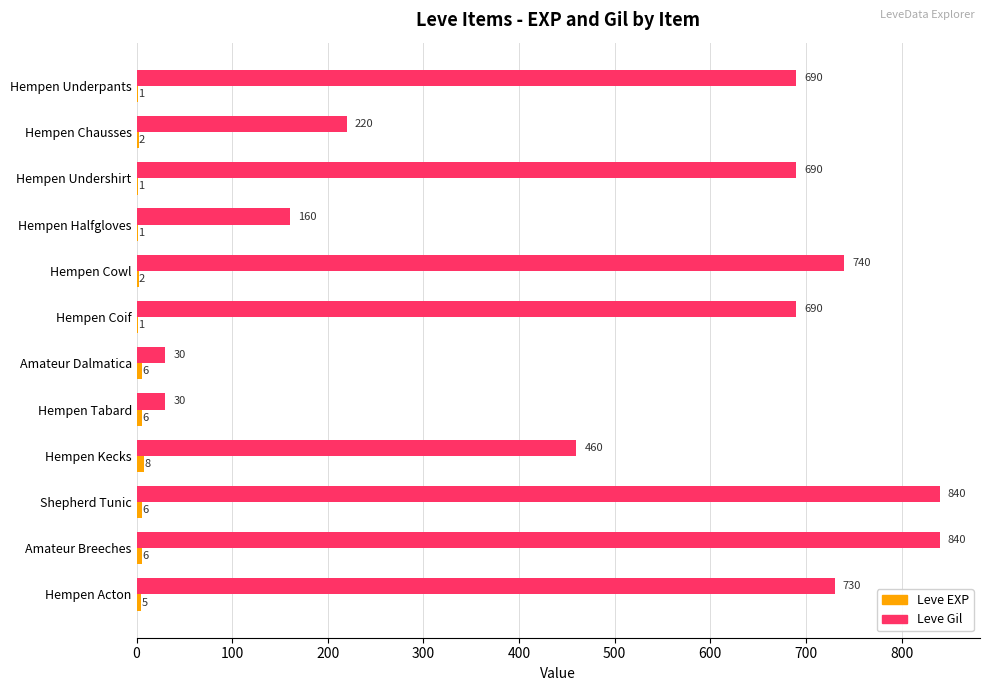

Which series has the largest total across all categories?

Leve Gil